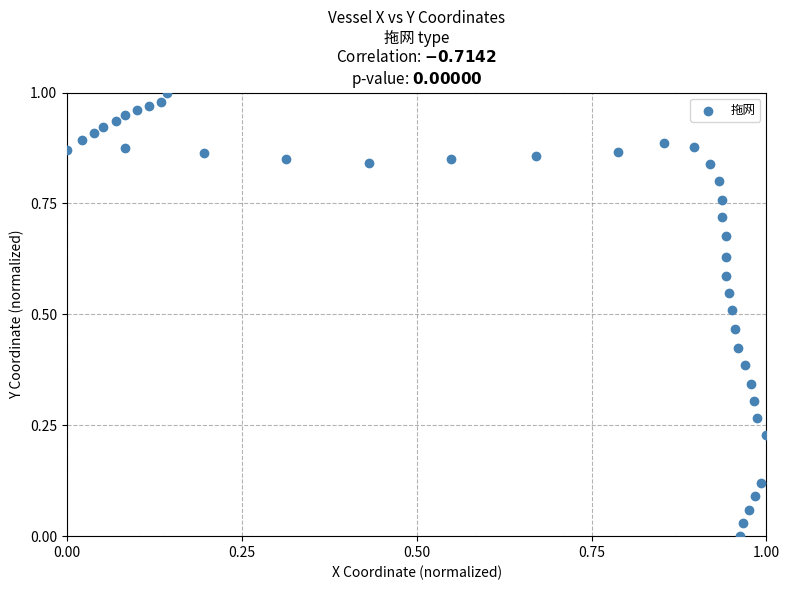

Count the number of points in this scatter plot.

40